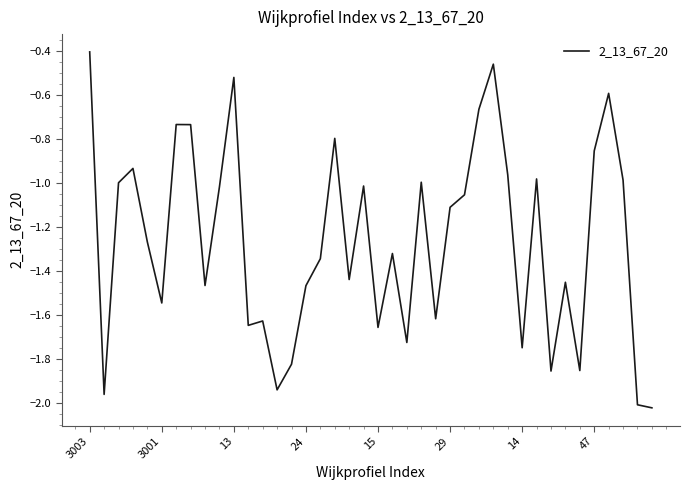

What is the difference between the maximum and minimum values?

1.6